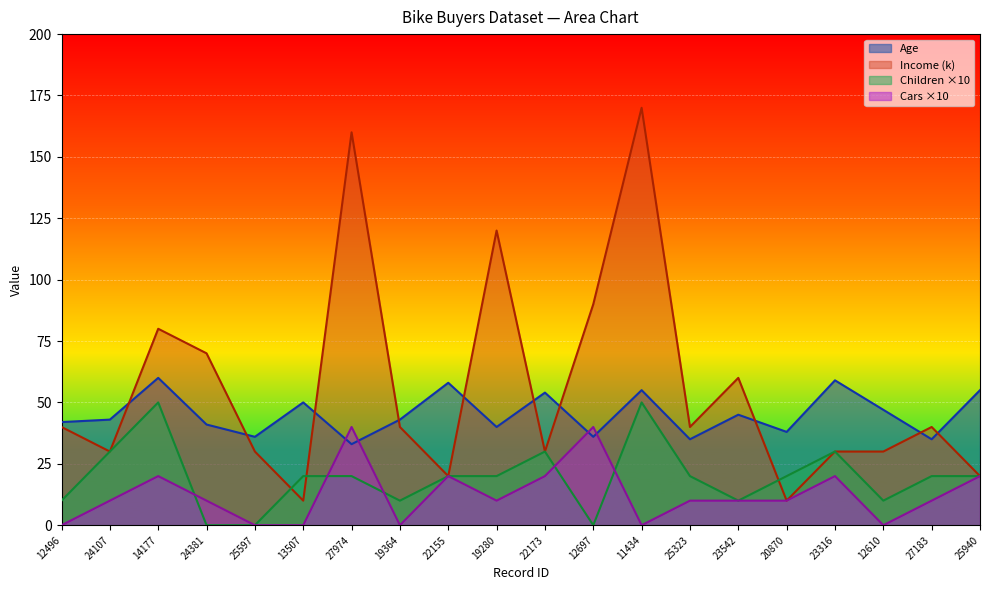

Which category has the lowest value across all series?

24381